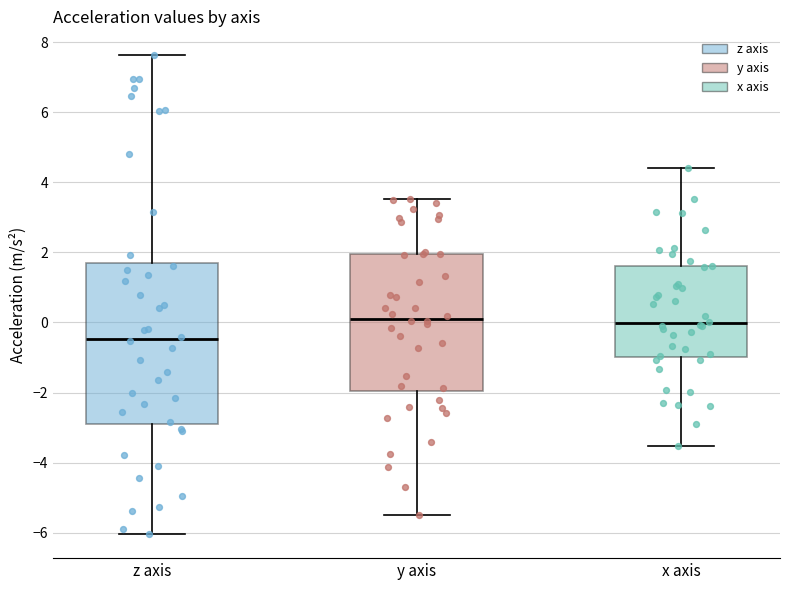

Reading left to right, read every box against the y-axis: the position of its median line, the range the box covers, and the ends of its whiskers. The values are not printed on the chart, so give them approximately, as read against the axis.

z axis: median -0.4, box -3.0 to 1.6, whiskers -6.0 to 7.6
y axis: median 0.2, box -2.0 to 2.0, whiskers -5.6 to 3.6
x axis: median 0.0, box -1.0 to 1.6, whiskers -3.6 to 4.4